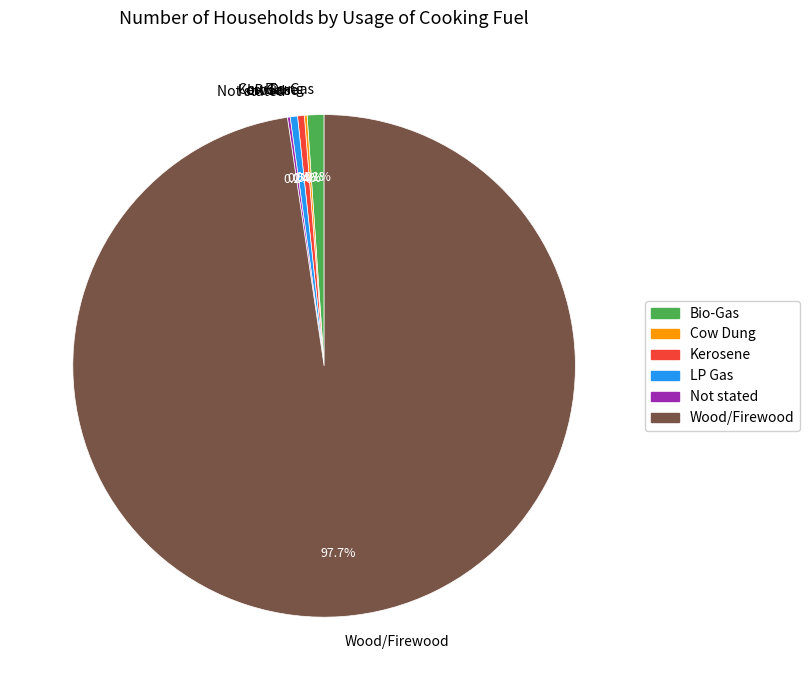

What is the largest slice in the pie chart?

Wood/Firewood